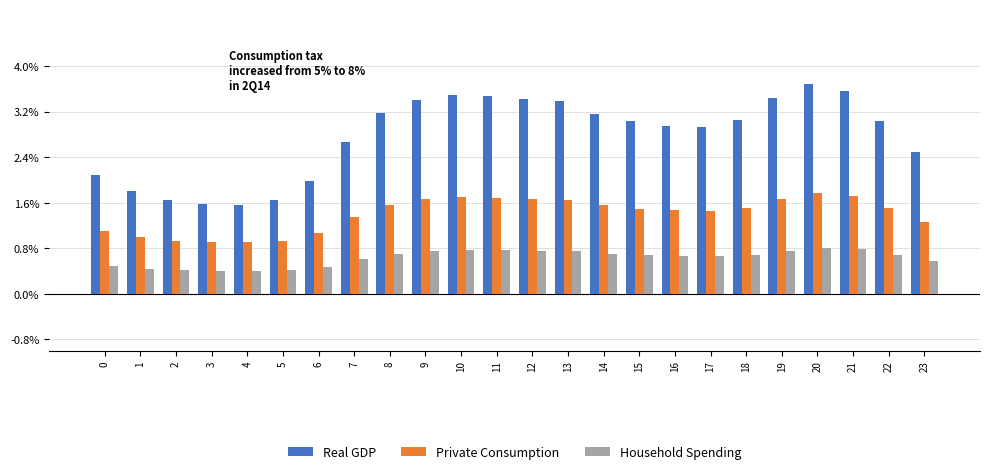

What are all the series names shown in the legend?

Real GDP, Private Consumption, Household Spending